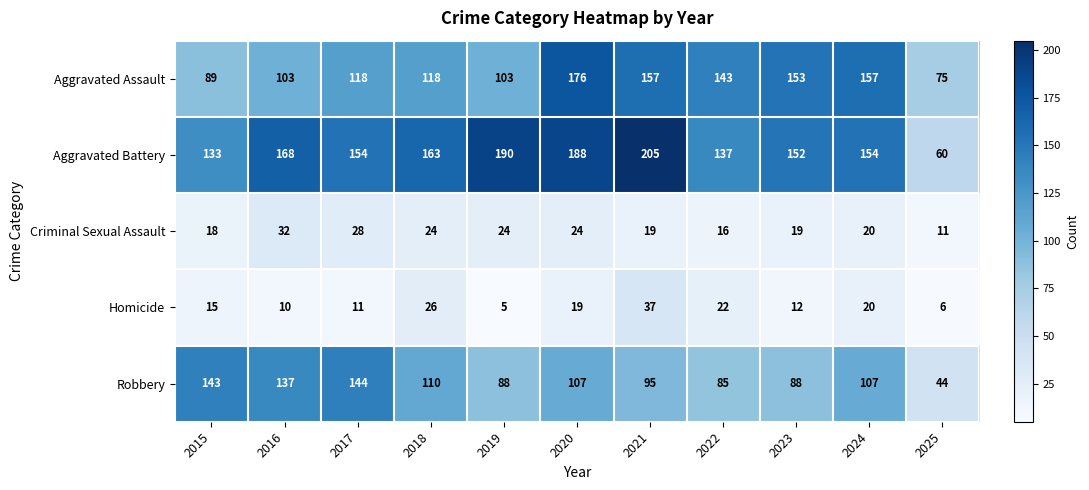

What is the difference between the highest and lowest values at 2022?

127